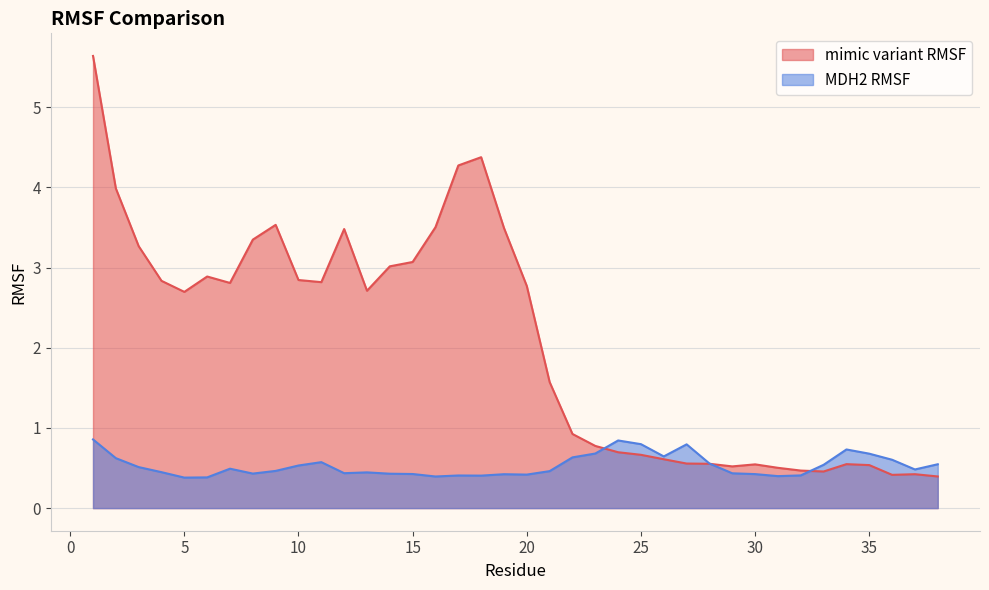

Reading left to right, what are all the values shown in this chart?

mimic variant RMSF: 1=5.6	2=4.0	3=3.3	4=2.8	5=2.7	6=2.9	7=2.8	8=3.3	9=3.5	10=2.8	11=2.8	12=3.5	13=2.7	14=3.0	15=3.1	16=3.5	17=4.3	18=4.4	19=3.5	20=2.8	21=1.6	22=0.9	23=0.8	24=0.7	25=0.7	26=0.6	27=0.6	28=0.6	29=0.5	30=0.5	31=0.5	32=0.5	33=0.5	34=0.5	35=0.5	36=0.4	37=0.4	38=0.4
MDH2 RMSF: 1=0.9	2=0.6	3=0.5	4=0.4	5=0.4	6=0.4	7=0.5	8=0.4	9=0.5	10=0.5	11=0.6	12=0.4	13=0.4	14=0.4	15=0.4	16=0.4	17=0.4	18=0.4	19=0.4	20=0.4	21=0.5	22=0.6	23=0.7	24=0.8	25=0.8	26=0.6	27=0.8	28=0.6	29=0.4	30=0.4	31=0.4	32=0.4	33=0.5	34=0.7	35=0.7	36=0.6	37=0.5	38=0.5